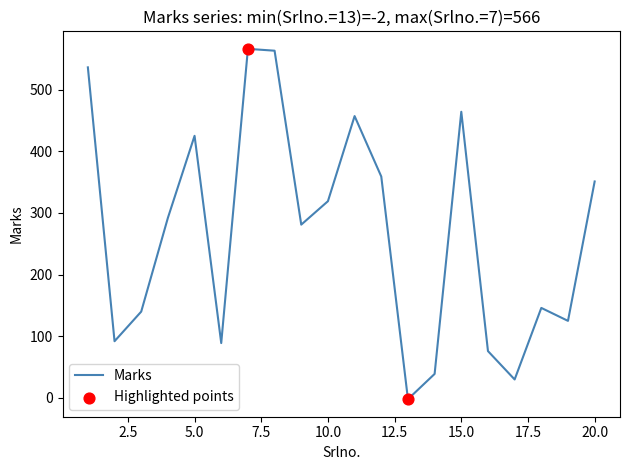

What is the greatest value displayed?

566